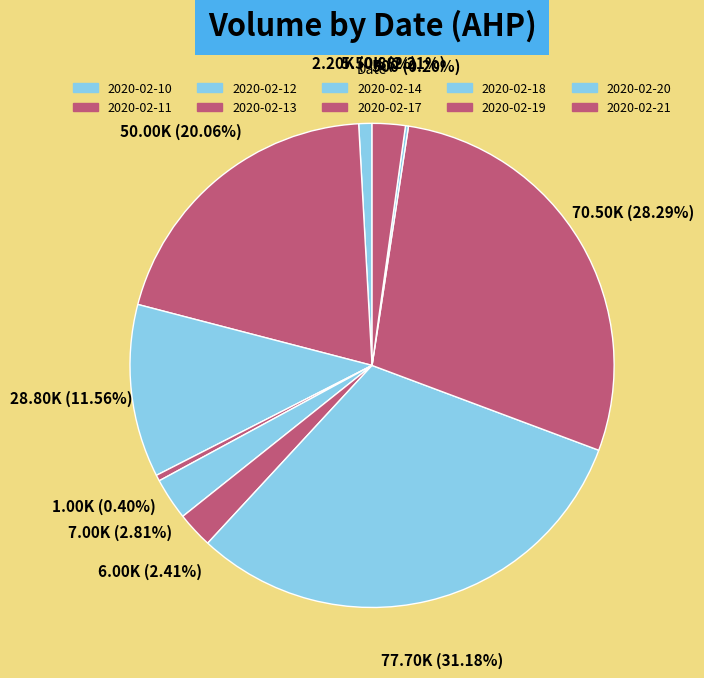

Count the number of slices in the pie.

10